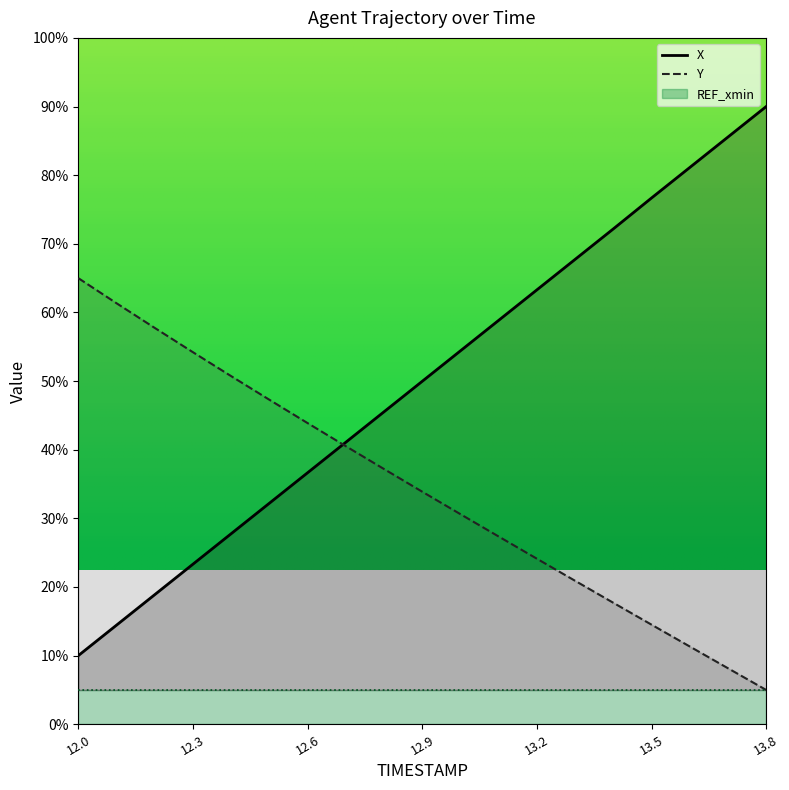

Which series ends up on top after the final intersection of X and Y?

X